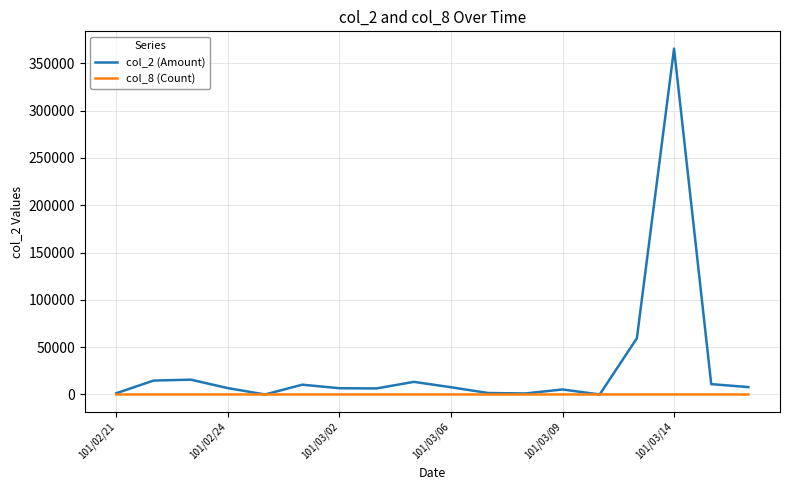

Which series has the widest spread of values?

col_2 (Amount)